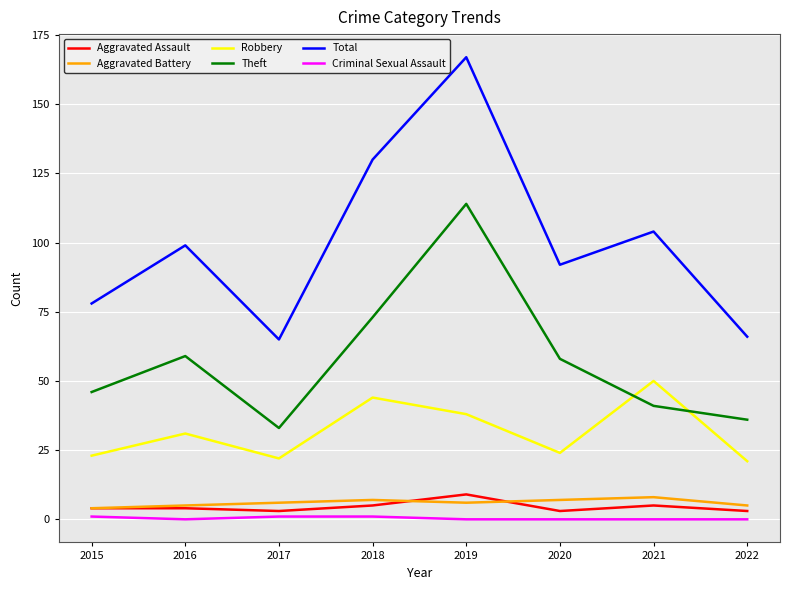

True or false: Aggravated Assault has a value of 4 at 2015.

True